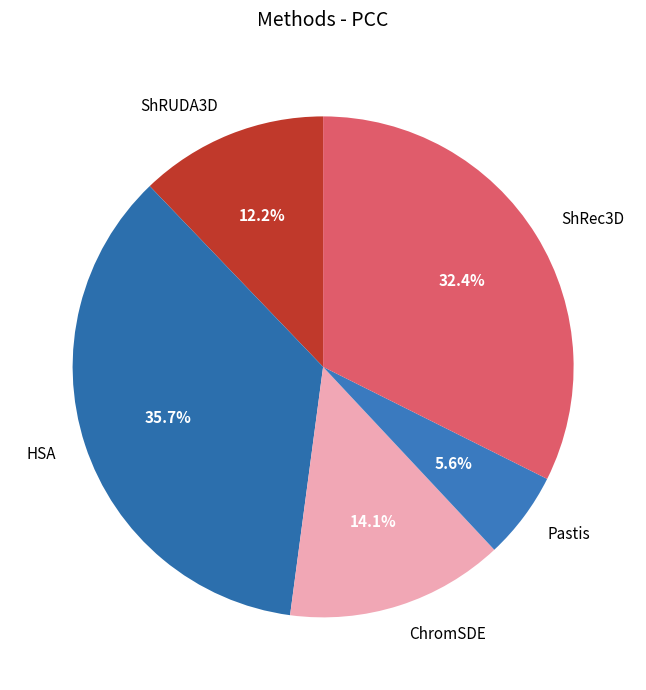

Which slice is the largest?

HSA